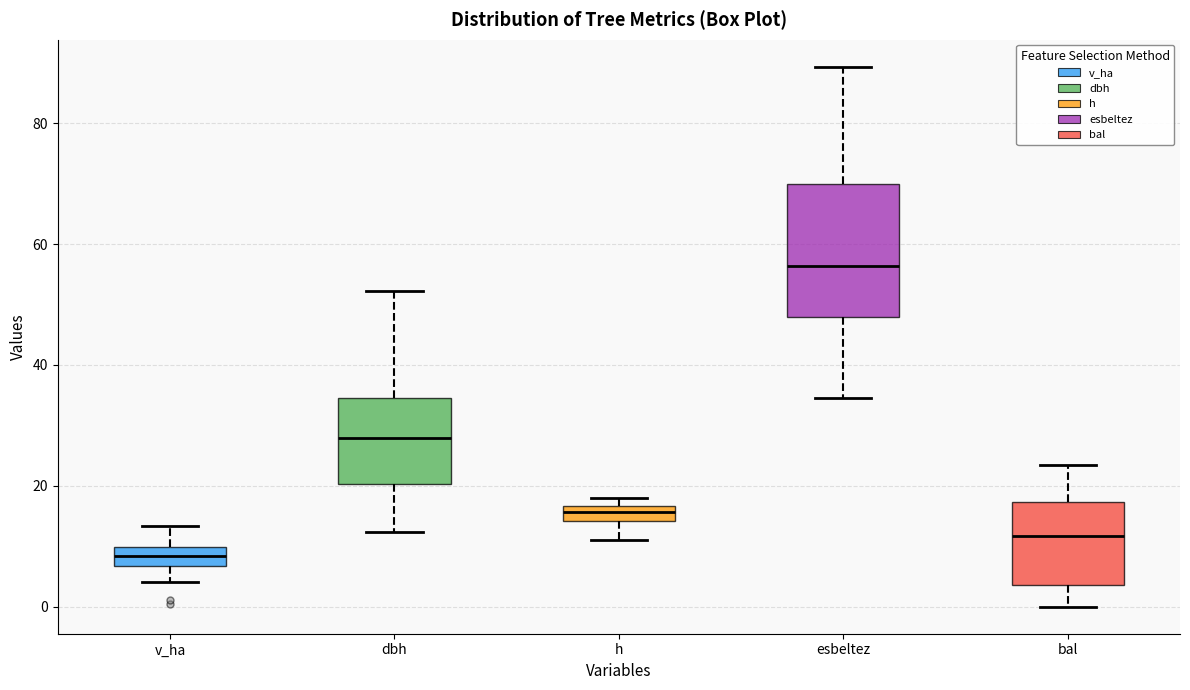

Which box is the tallest, from its lower edge to its upper edge?

esbeltez